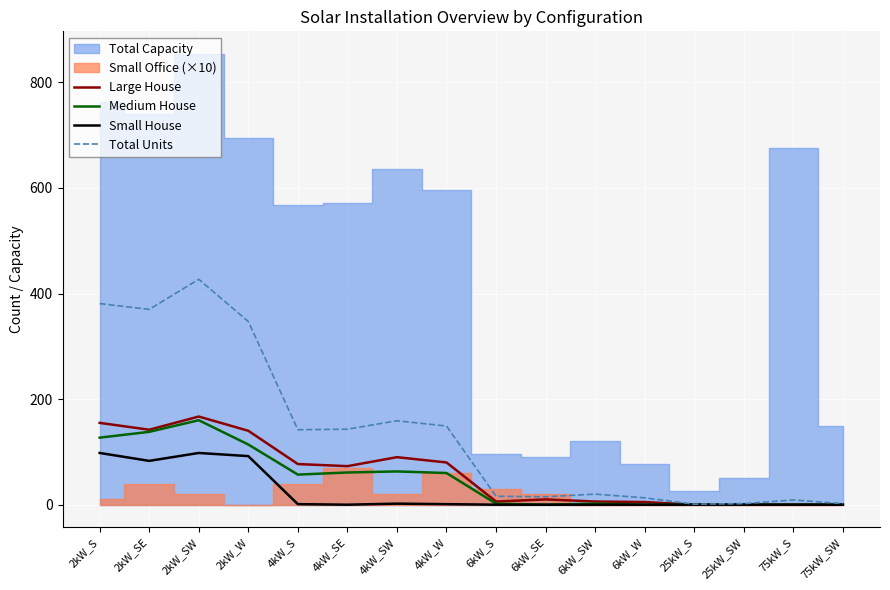

At which label is Total Units closest to 214?

4kW_SW